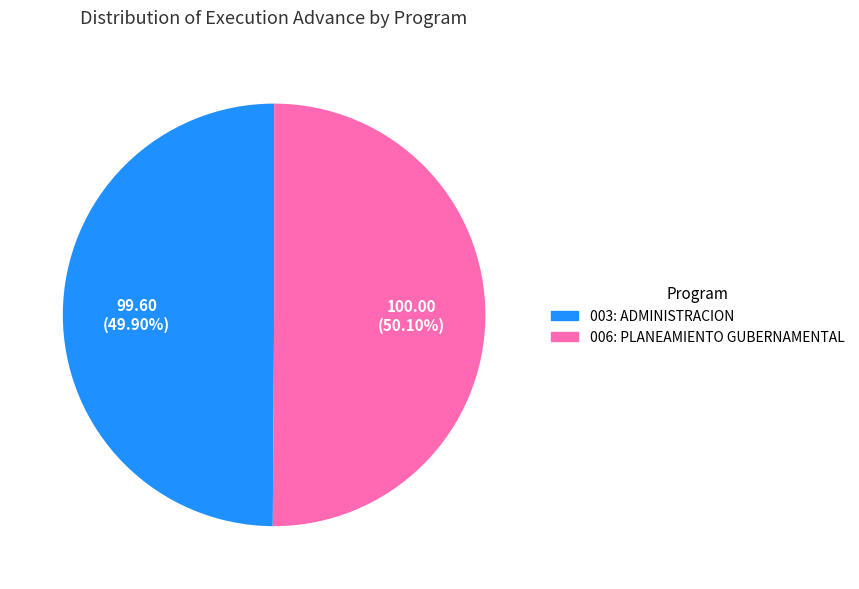

What is the ratio of the value at 003: ADMINISTRACION to the value at 006: PLANEAMIENTO GUBERNAMENTAL?

1.0